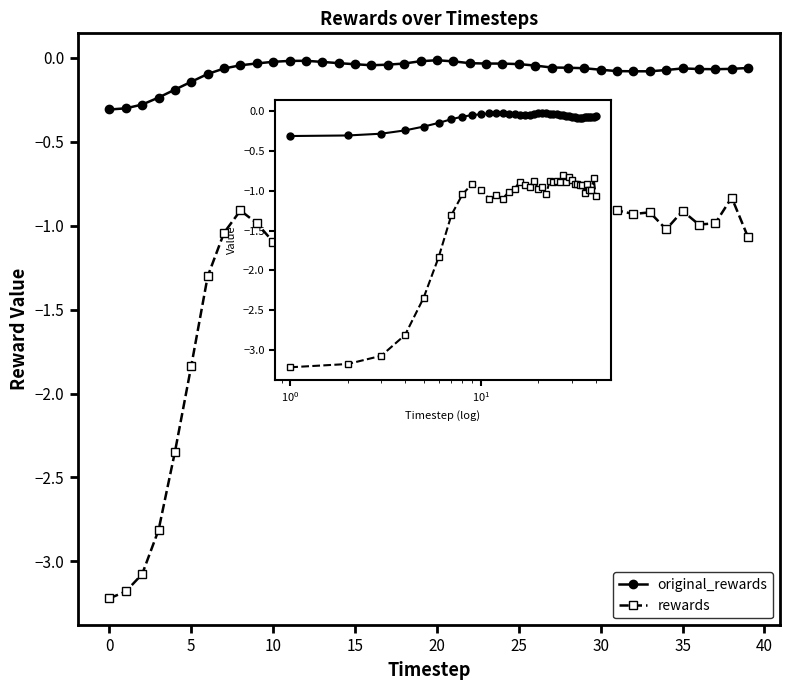

List the series in order of their overall mean, highest first.

original_rewards, rewards